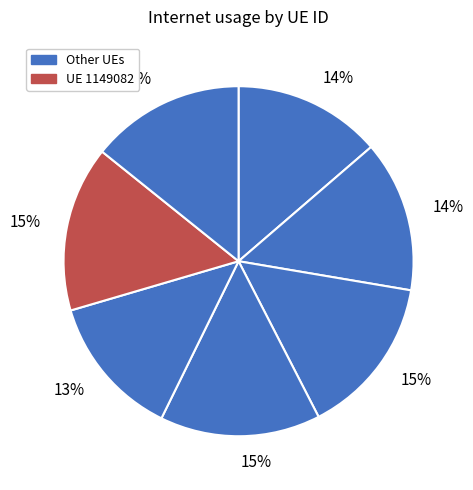

How many segments does this pie chart have?

7